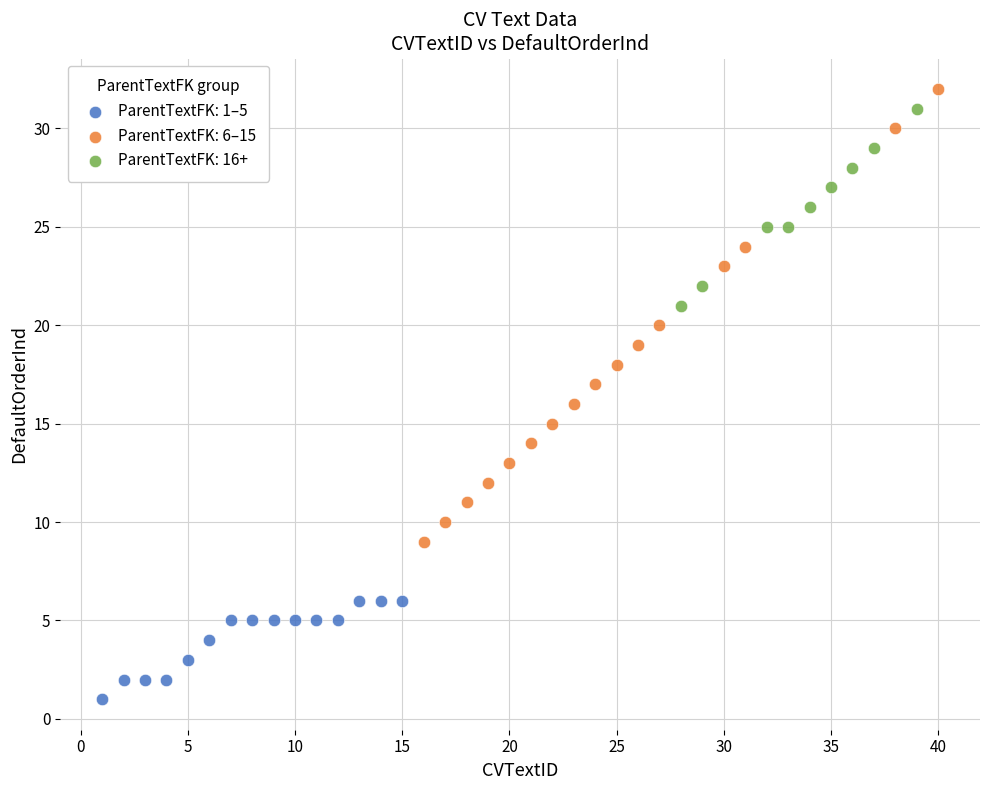

Which series has the largest Y range (max minus min)?

ParentTextFK: 6–15